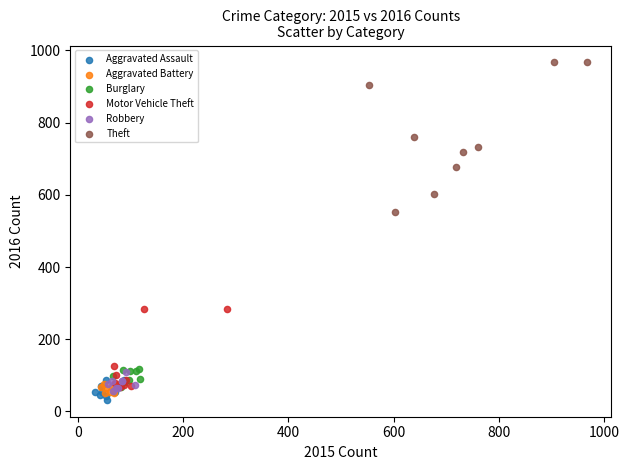

Which series has the largest Y range (max minus min)?

Theft